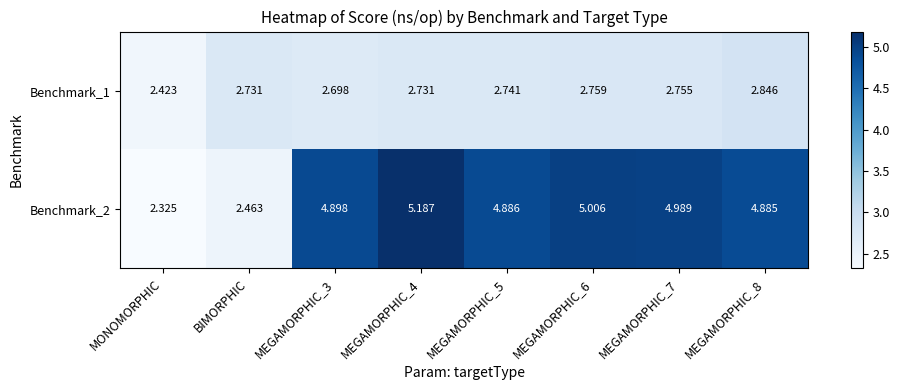

How many series are shown in this chart?

2